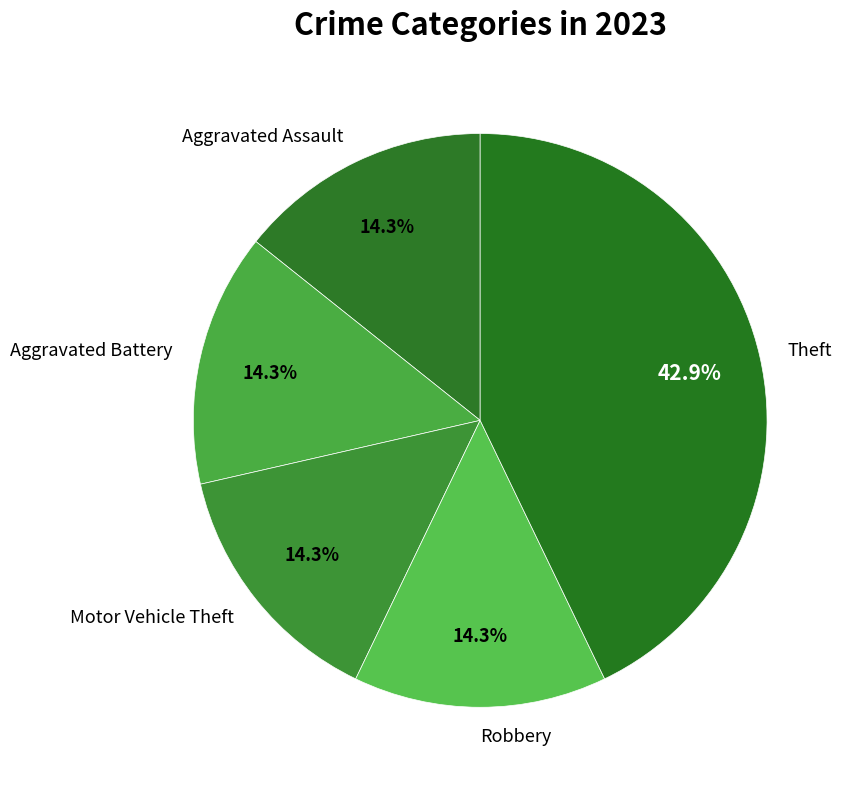

Is there any slice that represents more than half of the pie?

No